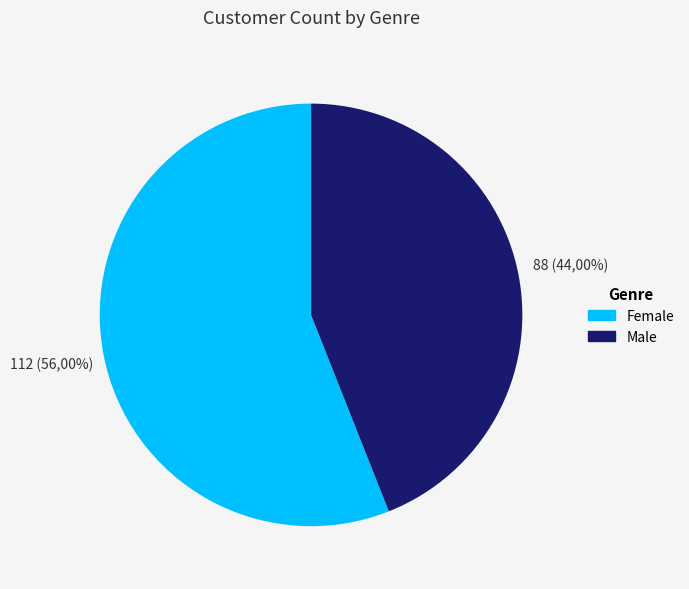

What percentage is the Female slice, to the nearest percent?

56%